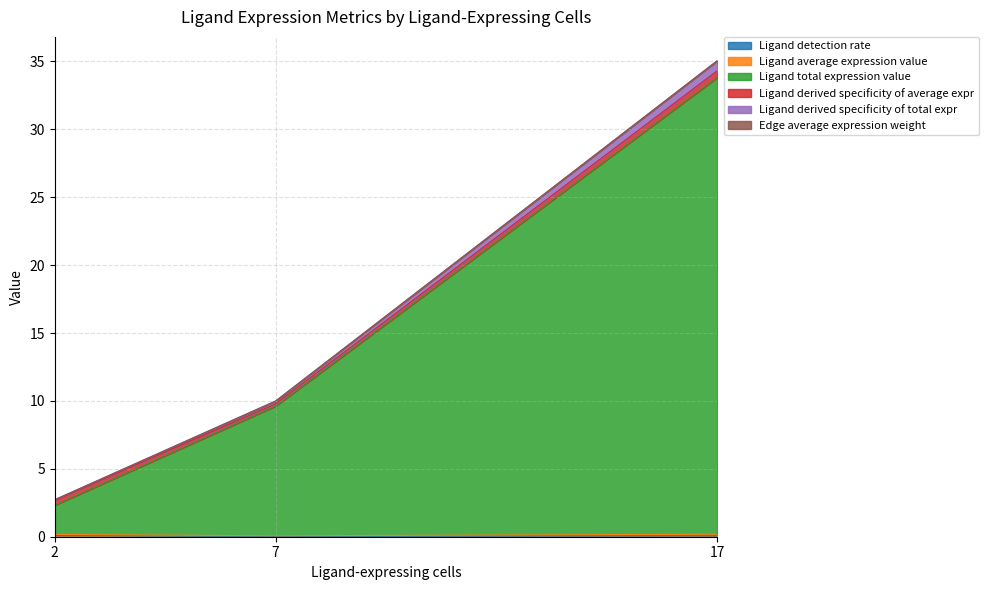

Does the chart have visible grid lines?

Yes